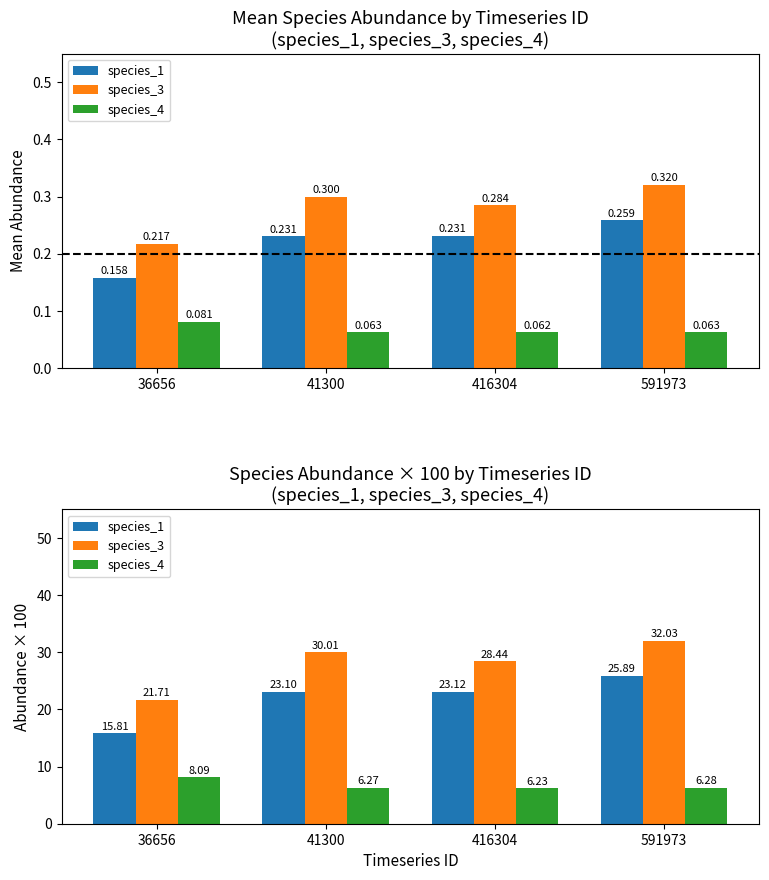

Read the species_4 value at 41300.

6.3